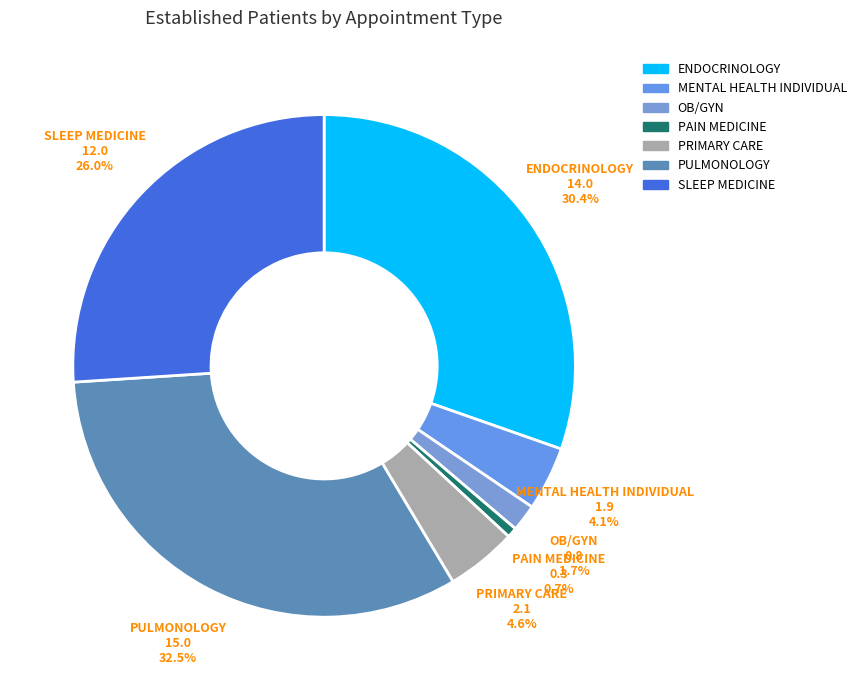

What percentage do PULMONOLOGY and ENDOCRINOLOGY together represent?

62.9%